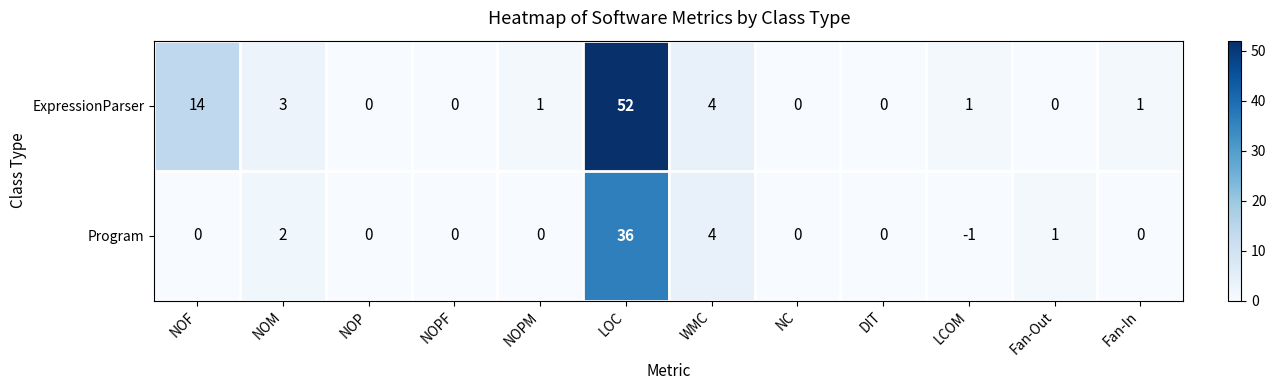

At which category is the sum across all series the highest?

LOC